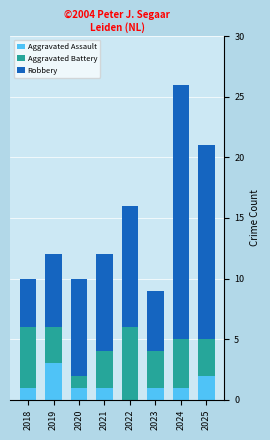

What is the maximum value for Aggravated Assault?

3